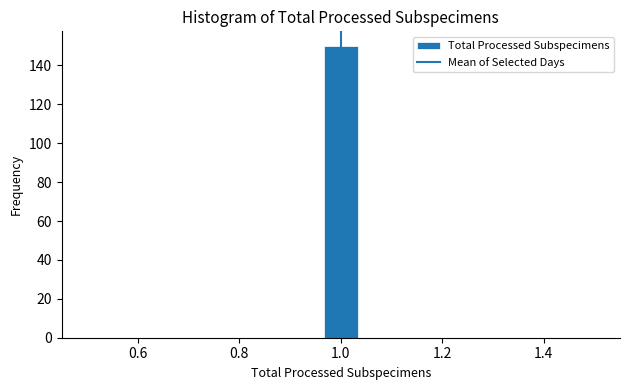

Read against the x-axis, roughly where is the centre of the tallest bar?

1.00